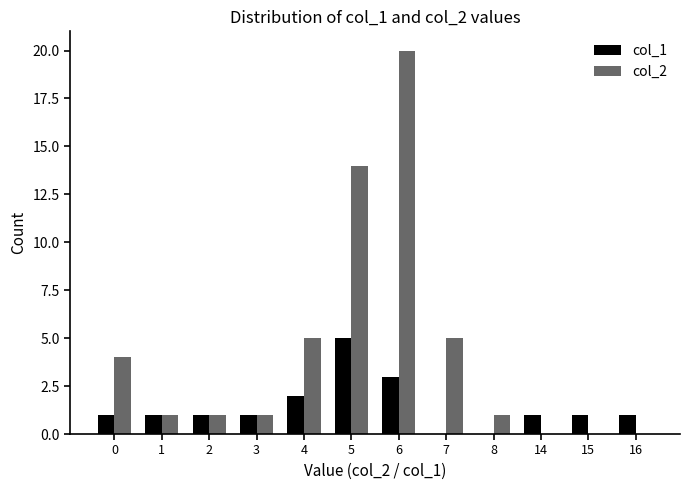

The col_2 series shows 1 at 8. True or false?

True